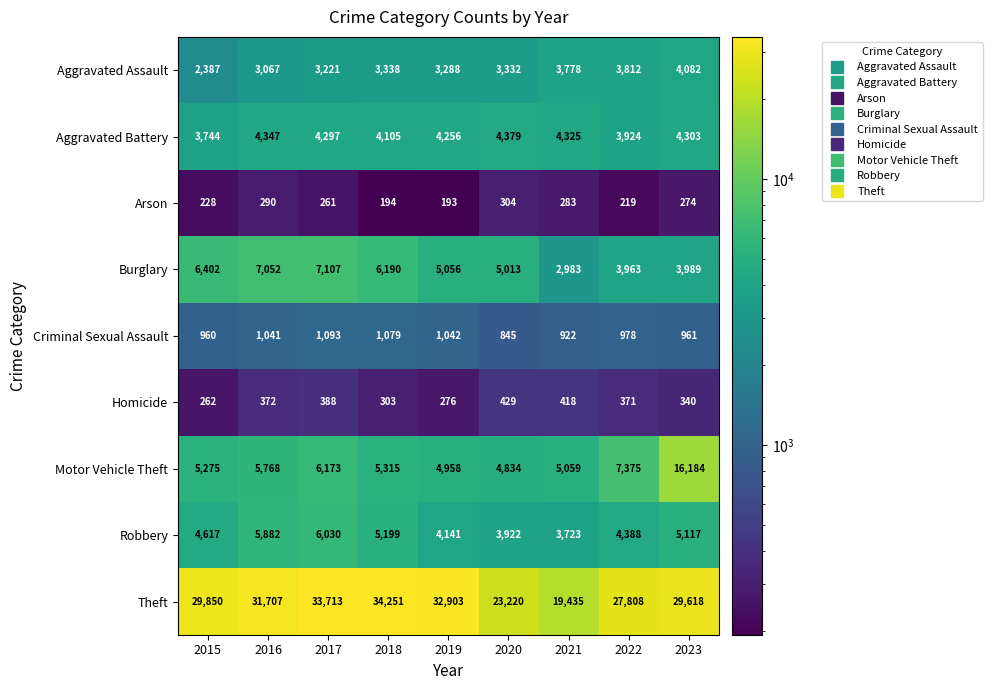

Which series has the largest range (max minus min)?

Theft